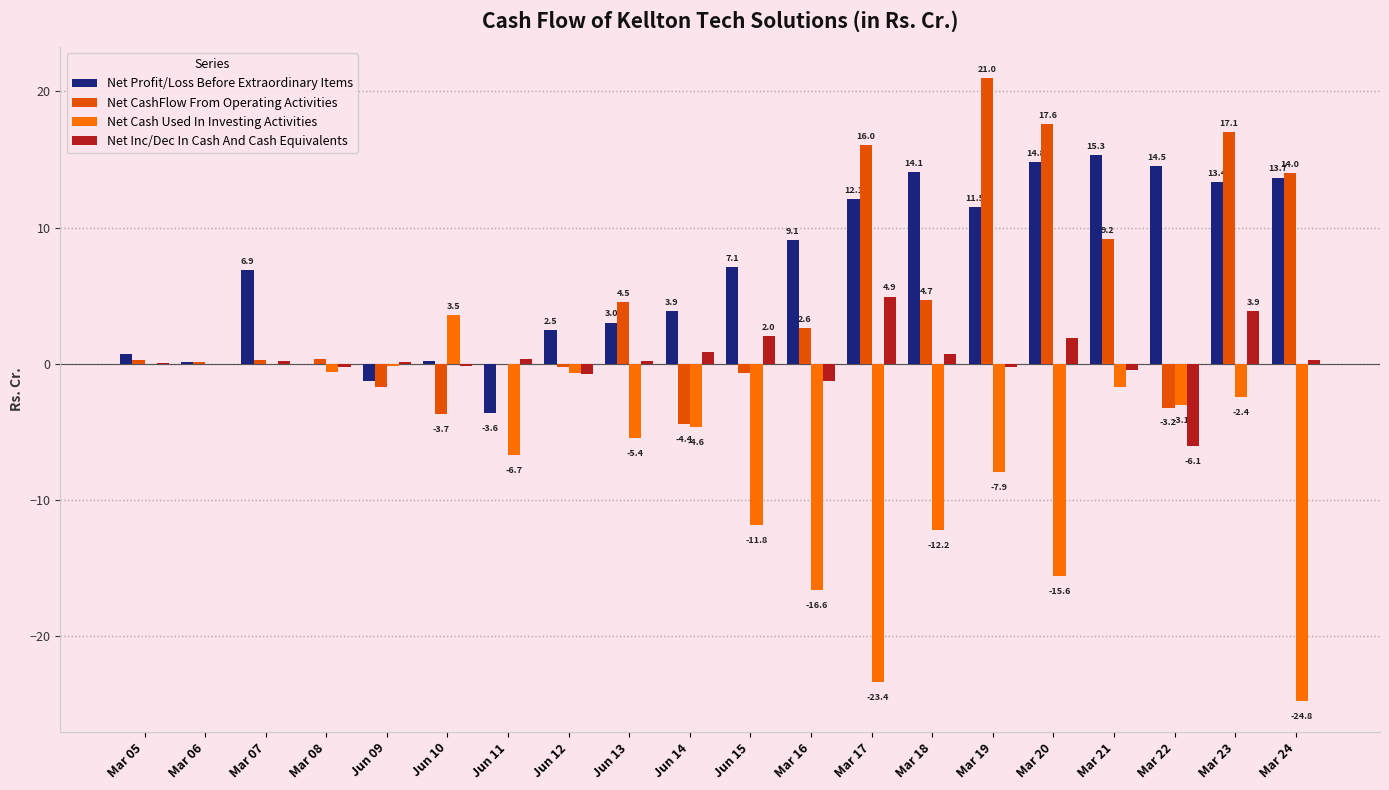

How many data points in Net Cash Used In Investing Activities are above -3?

9